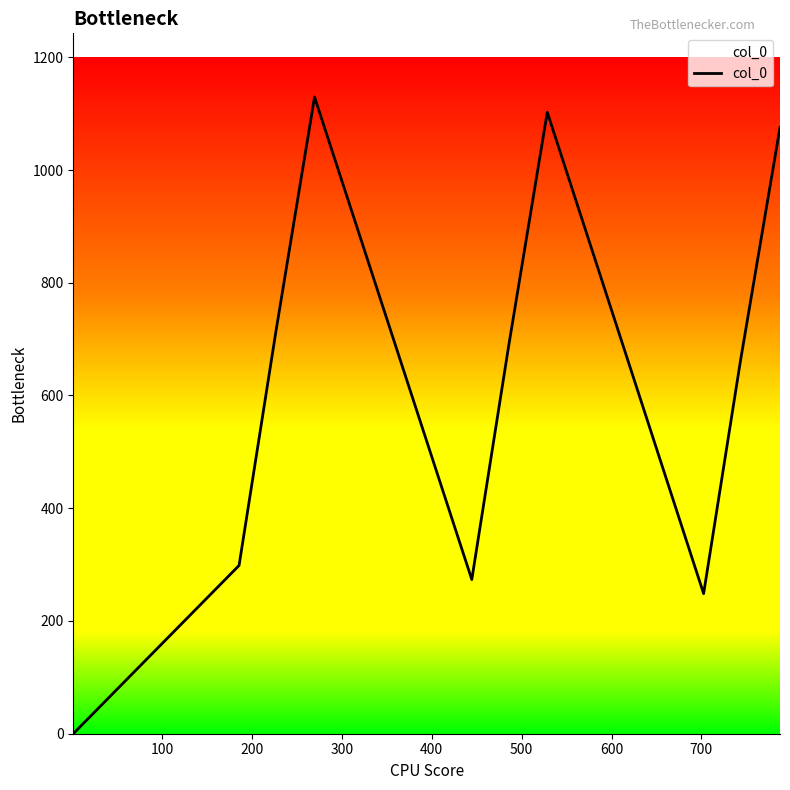

What is the maximum value shown in the chart?

1129.5